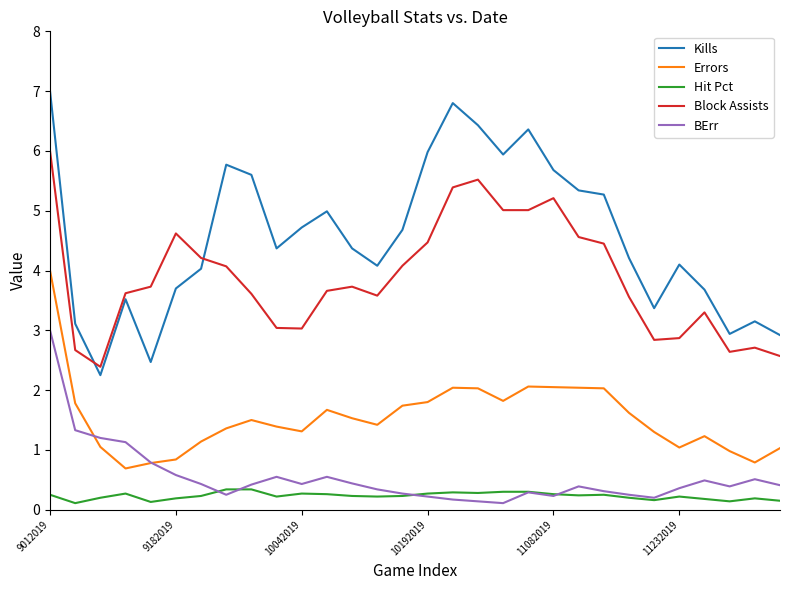

True or false: Errors and Block Assists intersect in this chart.

False